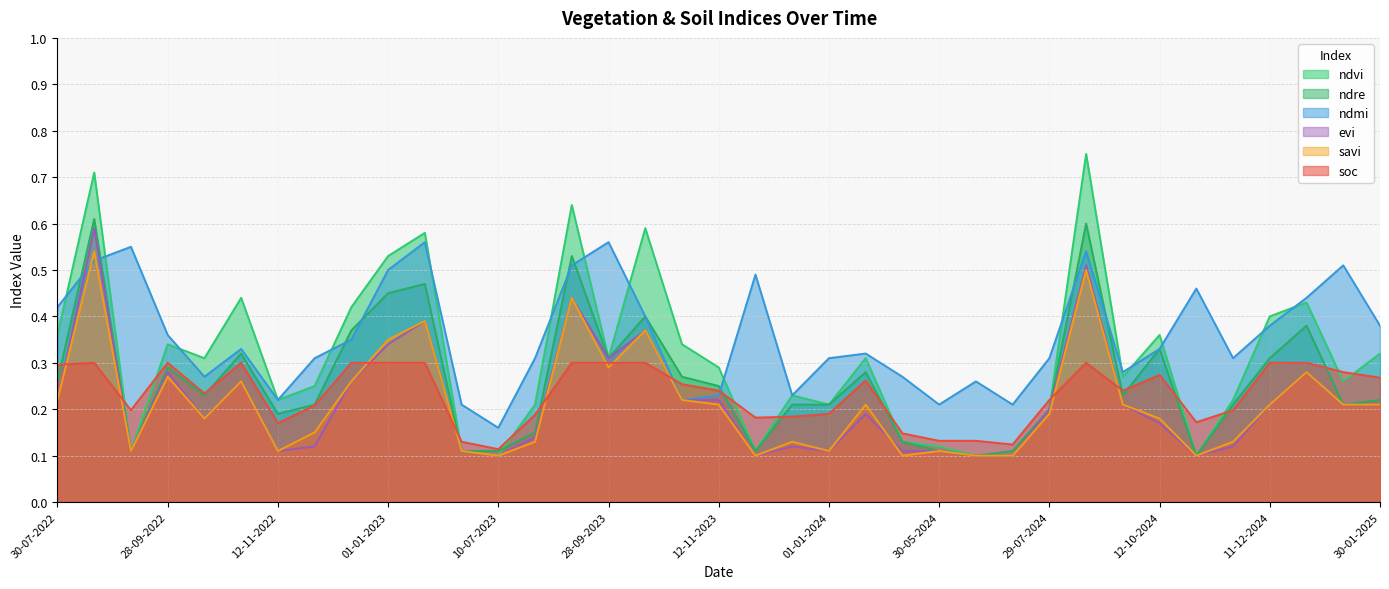

Rank the categories by savi value from lowest to highest.

10-07-2023, 27-11-2023, 10-05-2024, 14-06-2024, 24-06-2024, 01-11-2024, 08-09-2022, 12-11-2022, 20-06-2023, 01-01-2024, 30-05-2024, 04-08-2023, 12-12-2023, 11-11-2024, 27-11-2022, 13-10-2022, 12-10-2024, 29-07-2024, 12-11-2023, 11-01-2024, 27-09-2024, 11-12-2024, 15-01-2025, 30-01-2025, 30-07-2022, 28-10-2023, 28-10-2022, 12-12-2022, 28-09-2022, 31-12-2024, 28-09-2023, 01-01-2023, 13-10-2023, 11-01-2023, 29-08-2023, 28-08-2024, 24-08-2022